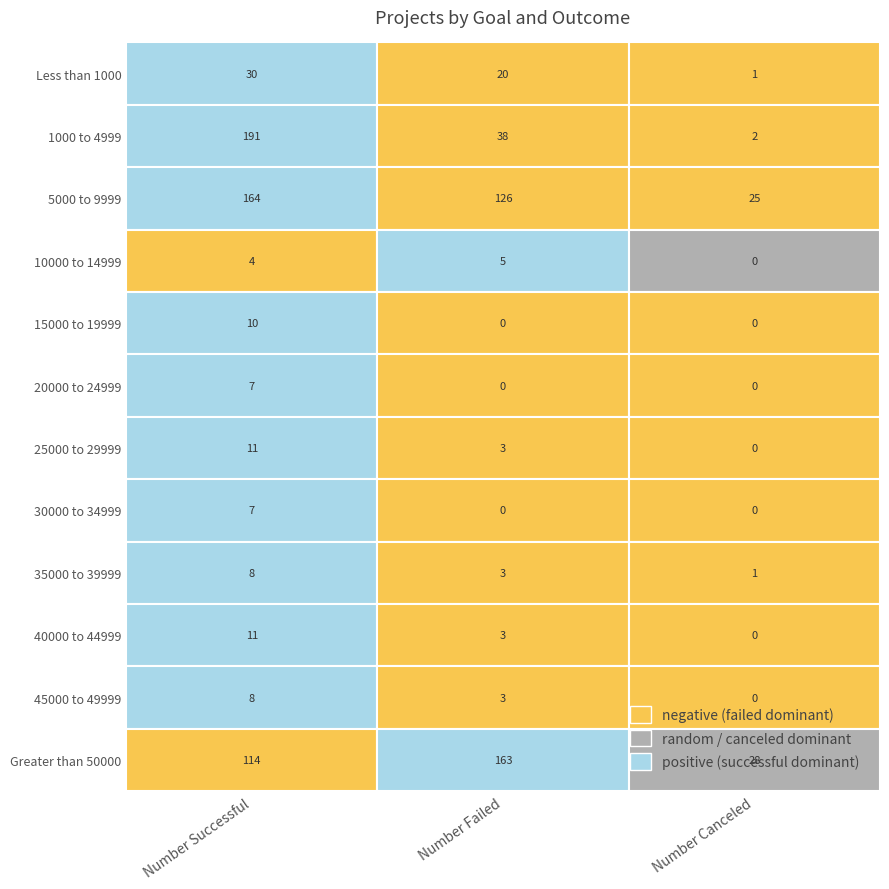

What is the difference between the 15000 to 19999 values at Less than 1000 and 5000 to 9999?

10